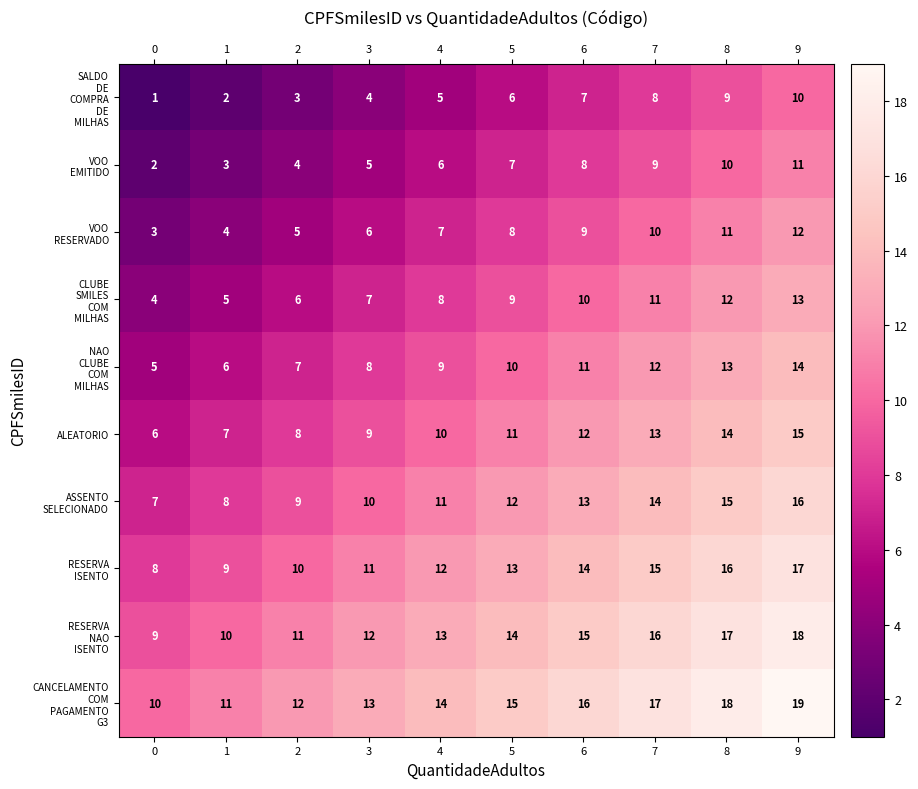

The ALEATORIO series shows 9 at 3. True or false?

True